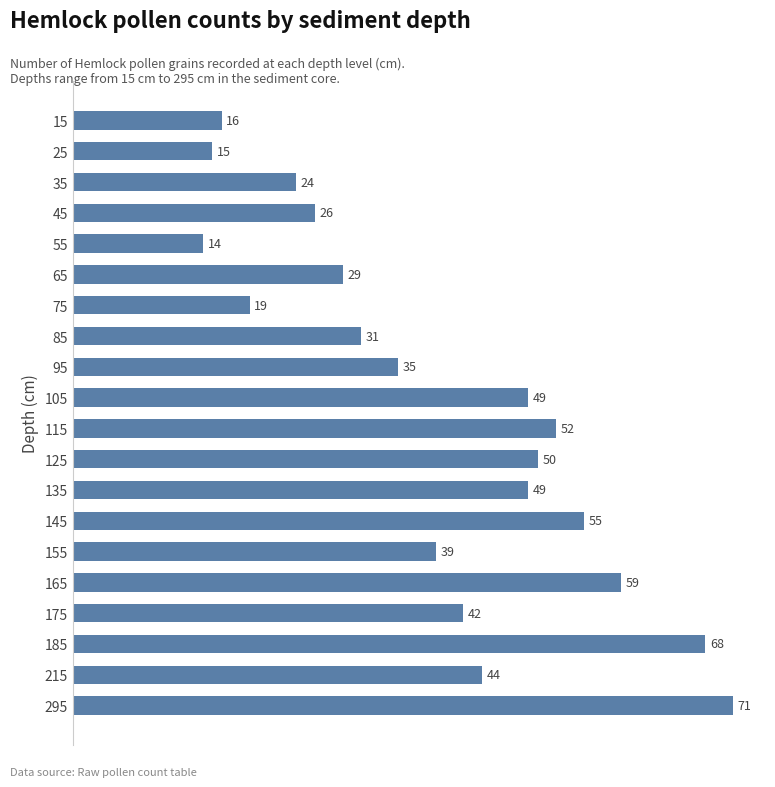

What is the value of the 11th bar from the top?

52